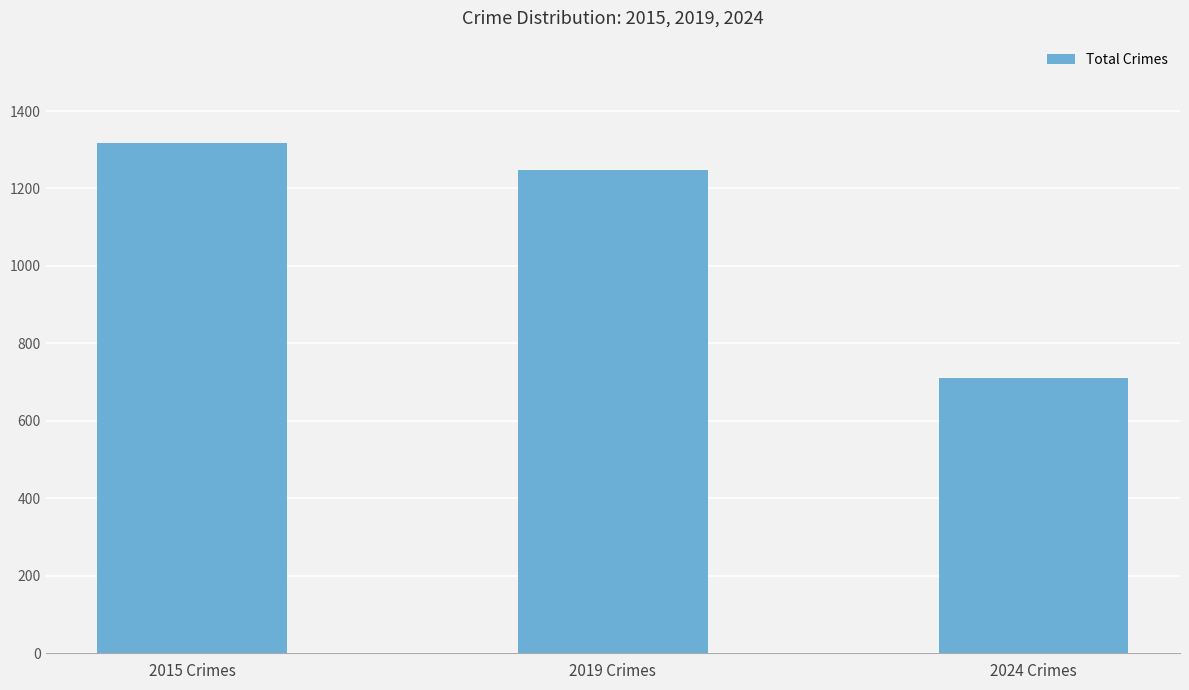

Reading left to right, list all the values displayed in this chart.

1318	1248	710